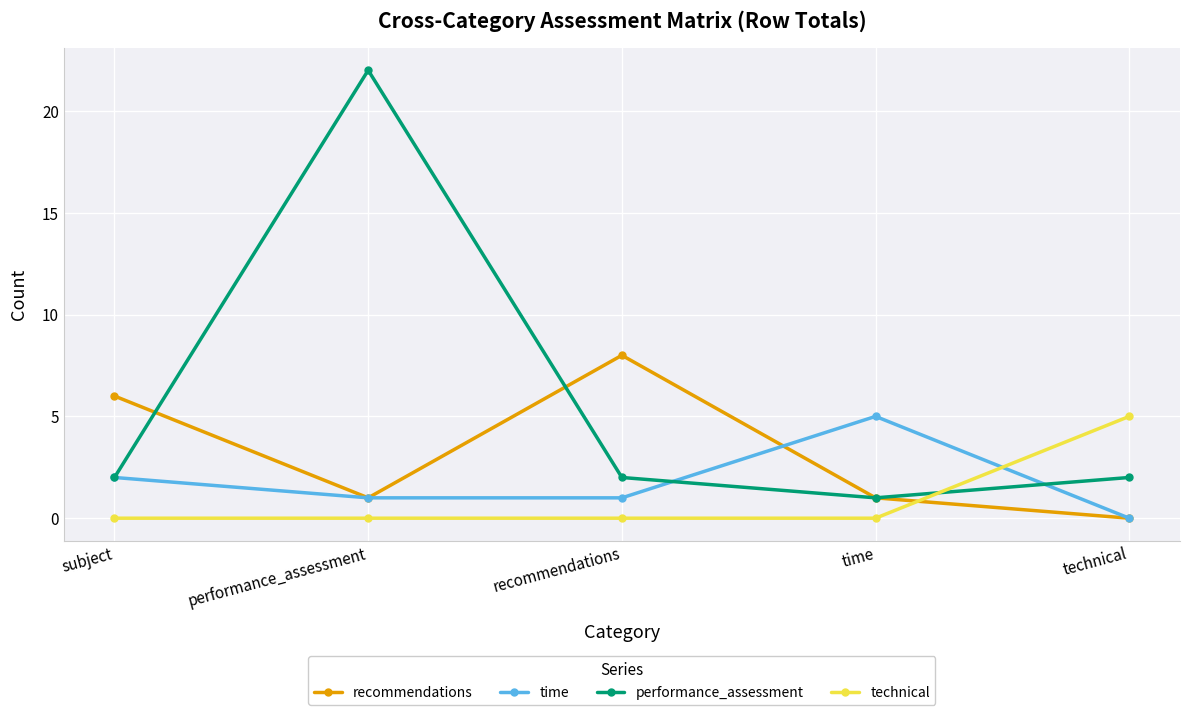

How many categories are shown in the chart?

5